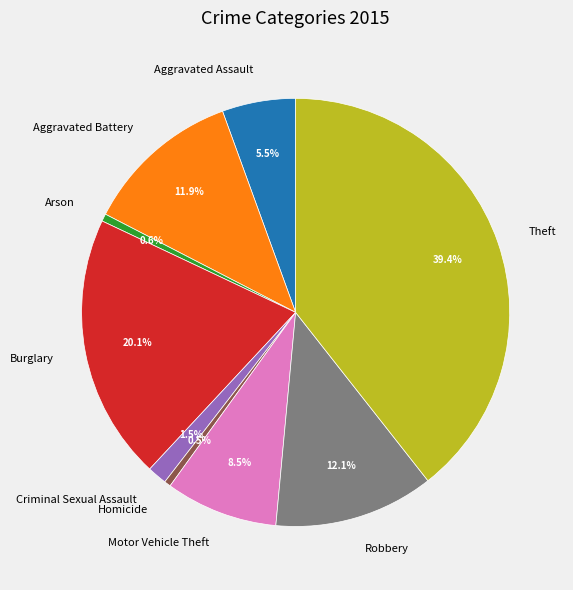

Between Robbery and Aggravated Assault, which is larger?

Robbery